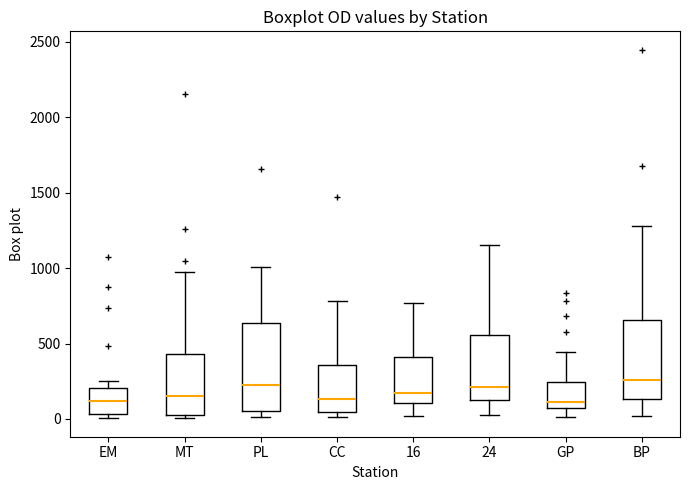

Comparing the boxes themselves (not the whiskers), which one is the tallest?

PL